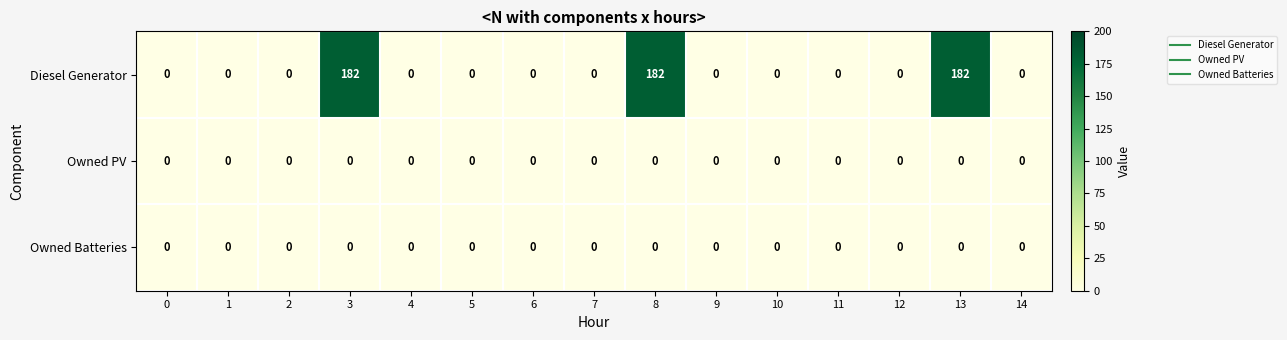

At how many categories does at least one series exceed 172?

3